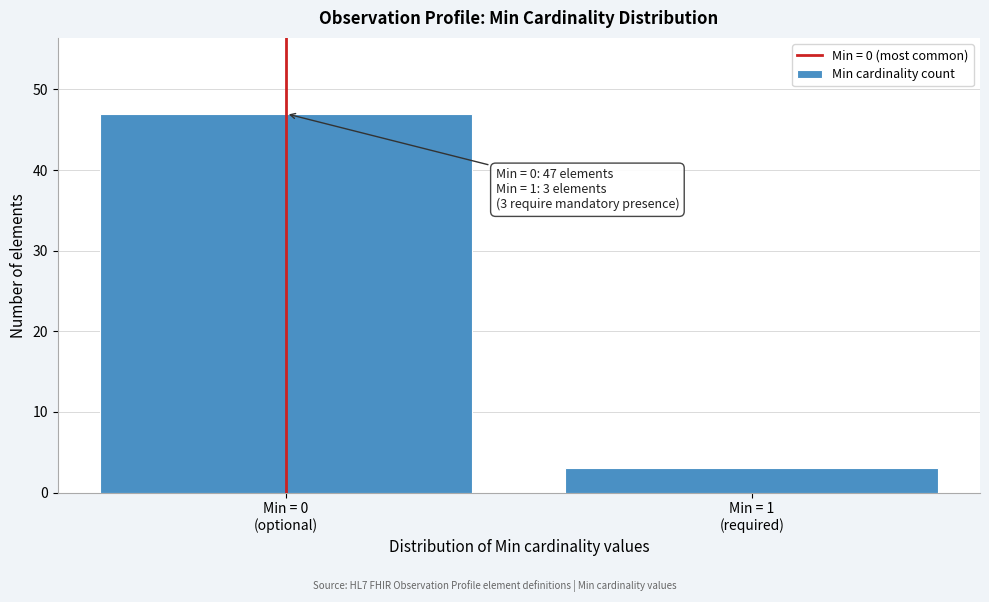

Reading left to right, transcribe all the data shown in this chart.

47	3